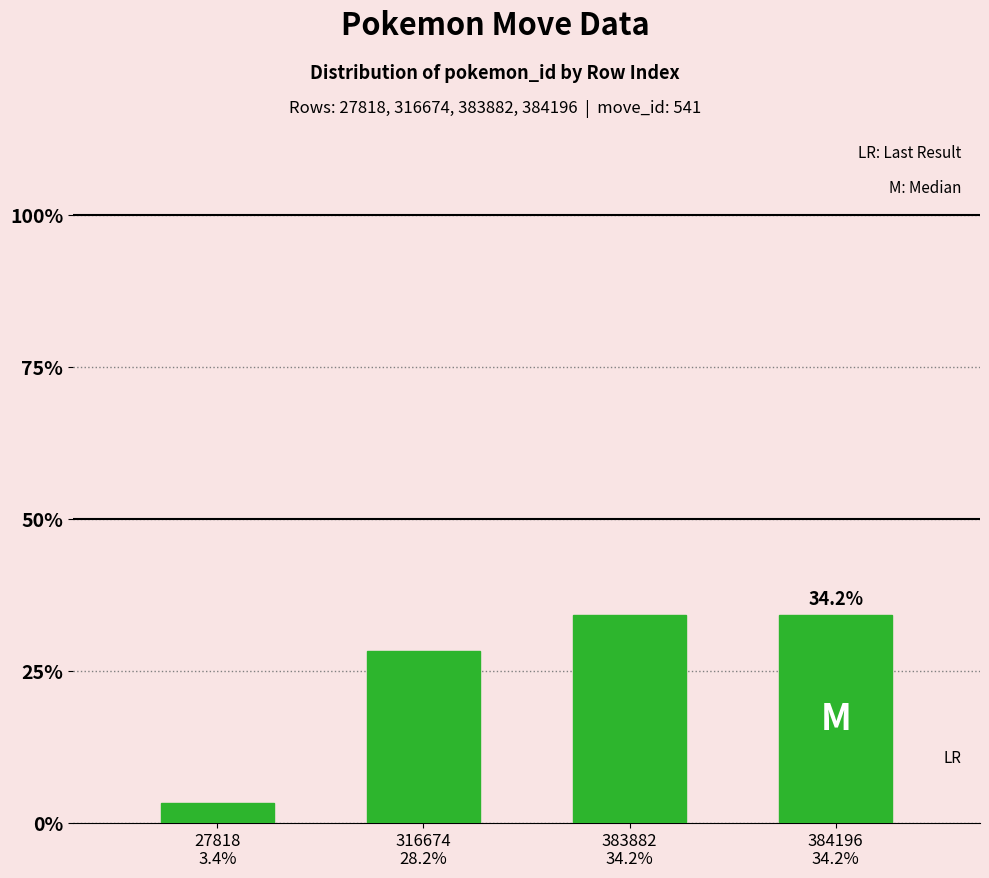

What is the value of the 3rd bar from the left?

0.3